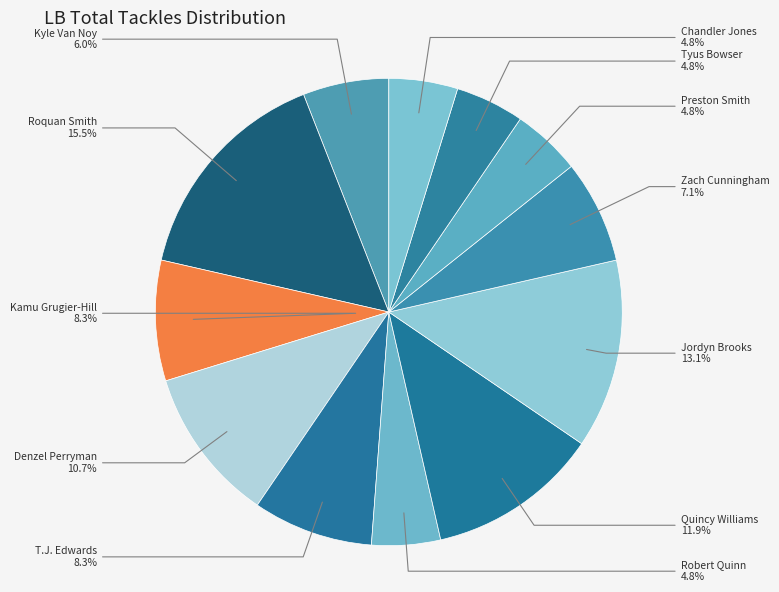

To the nearest percent, what is the average slice percentage?

8%